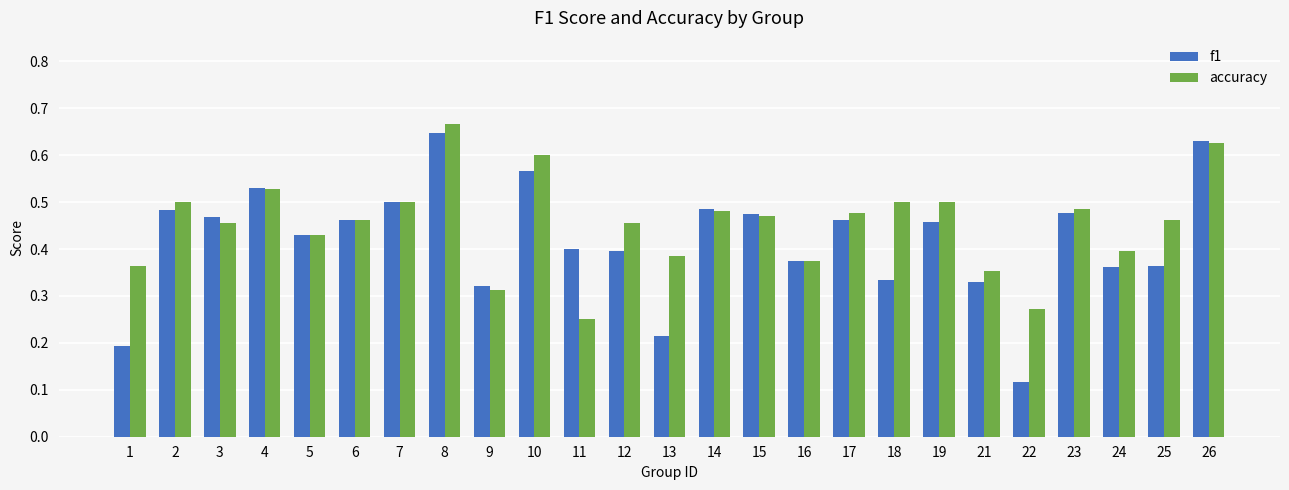

Which series has the largest range (max minus min)?

f1